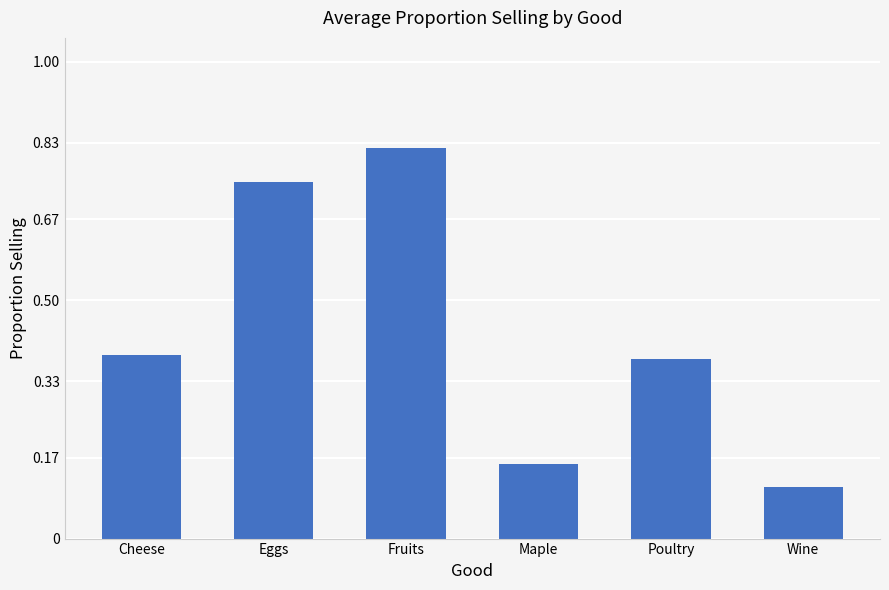

Between Eggs and Poultry, which is larger?

Eggs